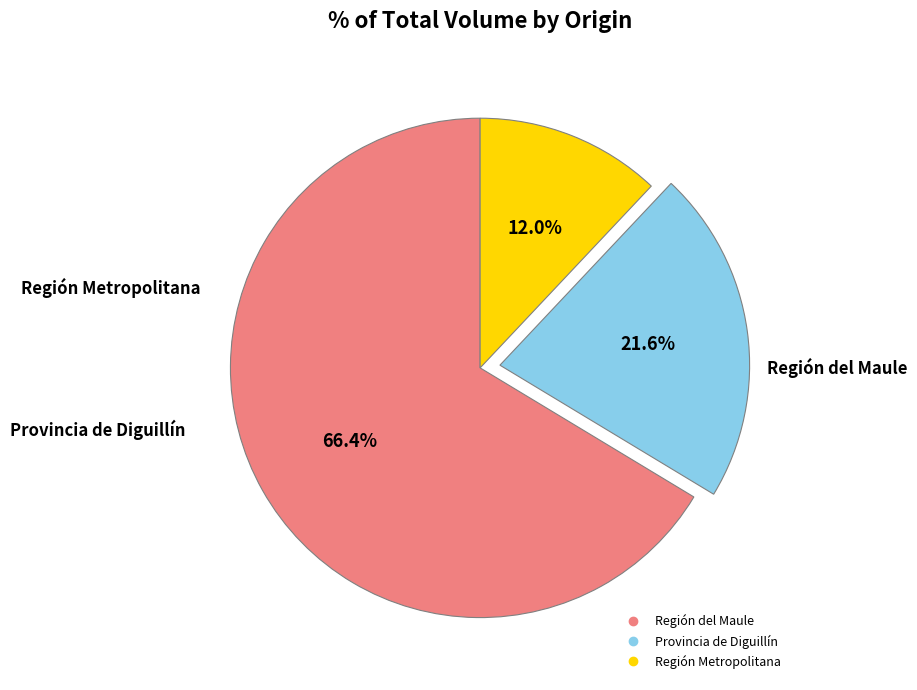

Rank the categories by value from lowest to highest.

Región Metropolitana, Provincia de Diguillín, Región del Maule